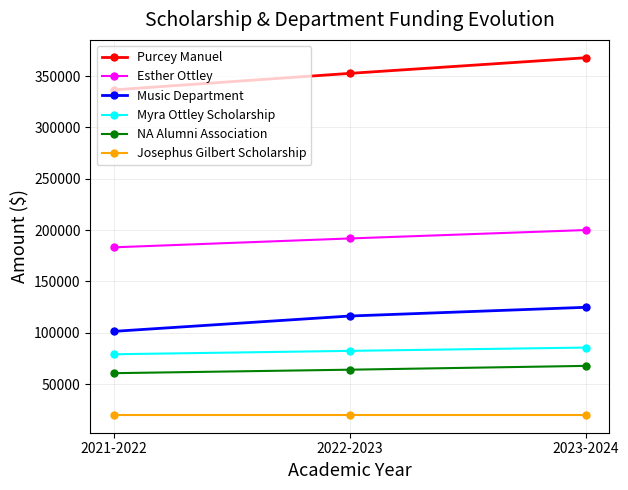

How many categories are shown in the chart?

3